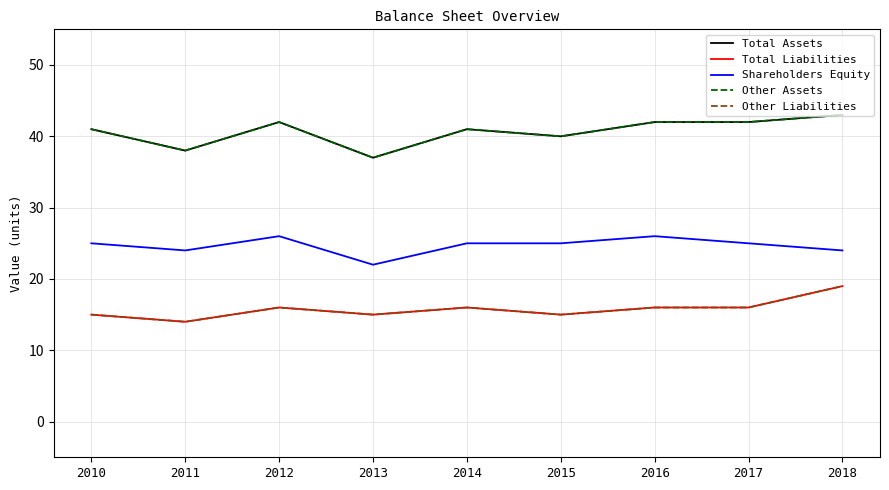

What value does the Other Assets series have at 2013?

37